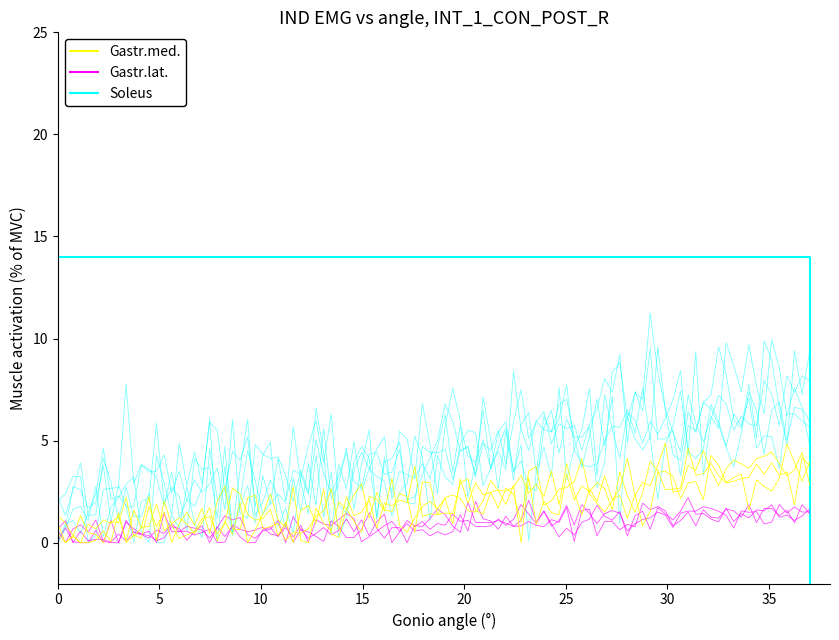

How many values are below zero?

2